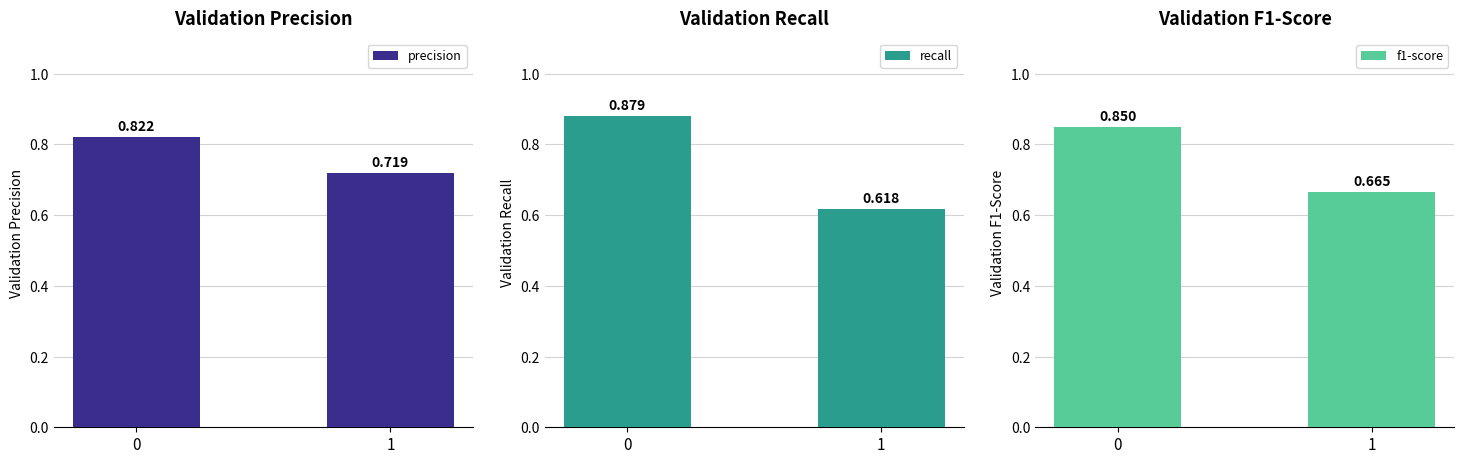

Count the recall values in the range 0 to 1.

2